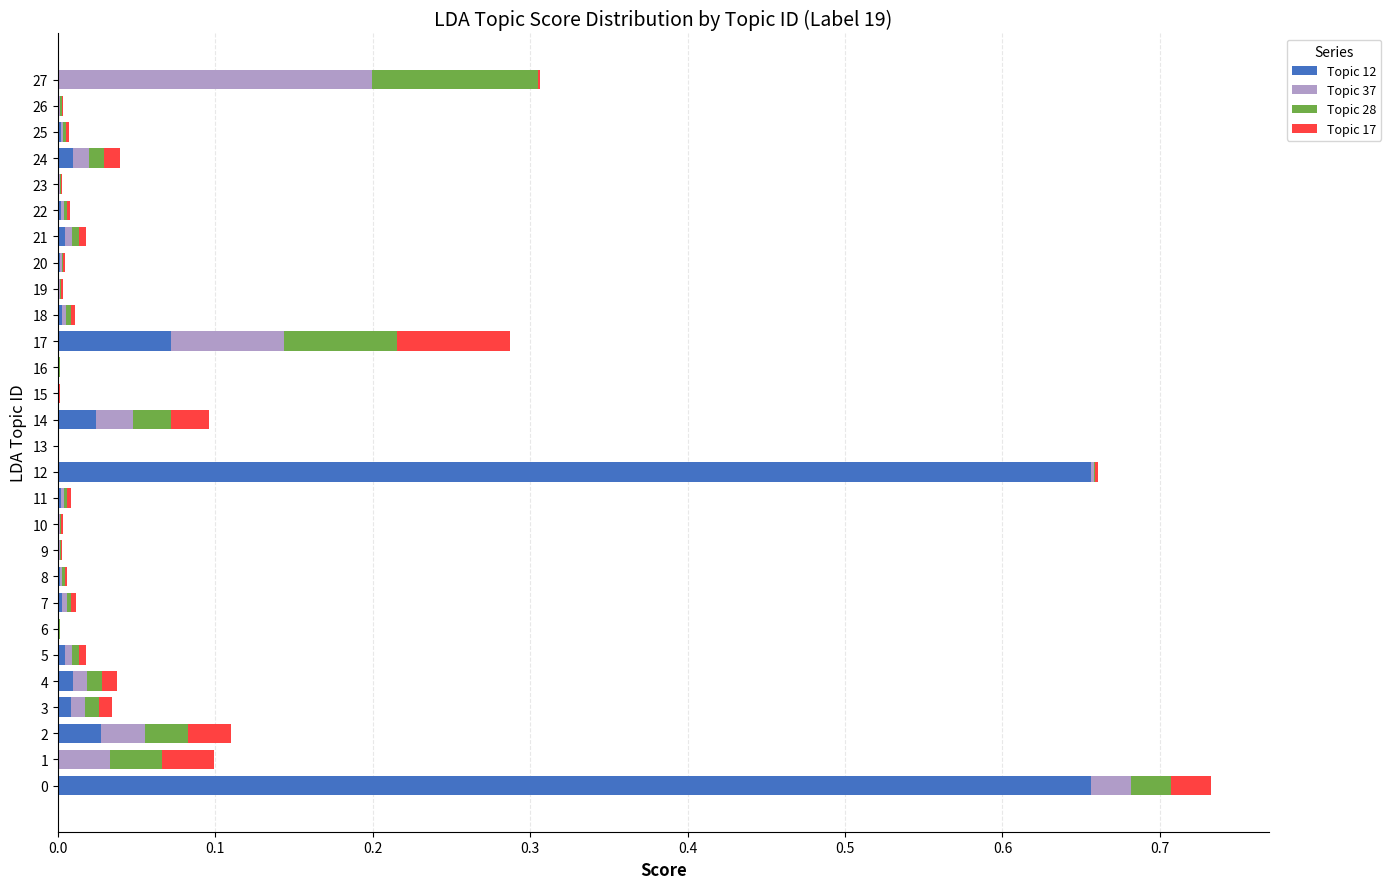

The Topic 12 series shows 0.1 at 17. True or false?

True